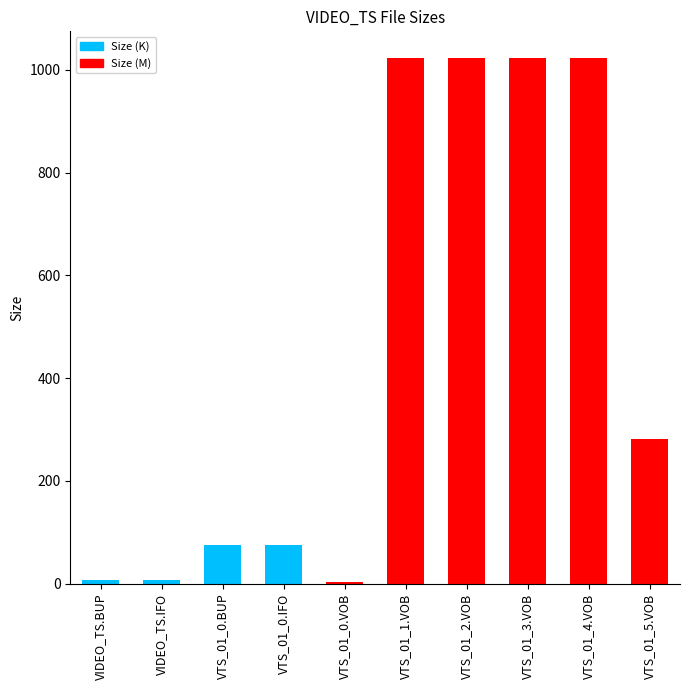

Does the chart contain stacked bars?

Yes